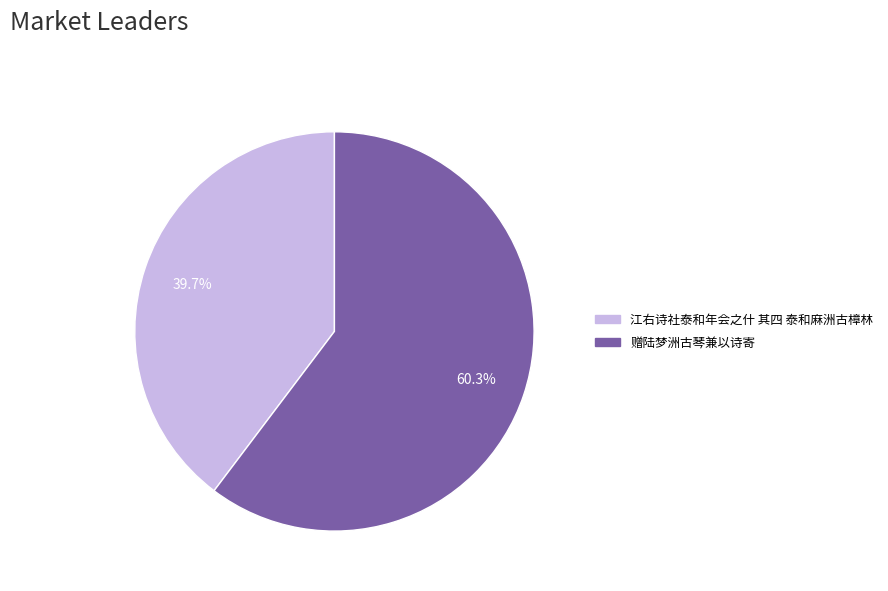

How much of the chart is everything except 江右诗社泰和年会之什 其四 泰和麻洲古樟林?

60.3%